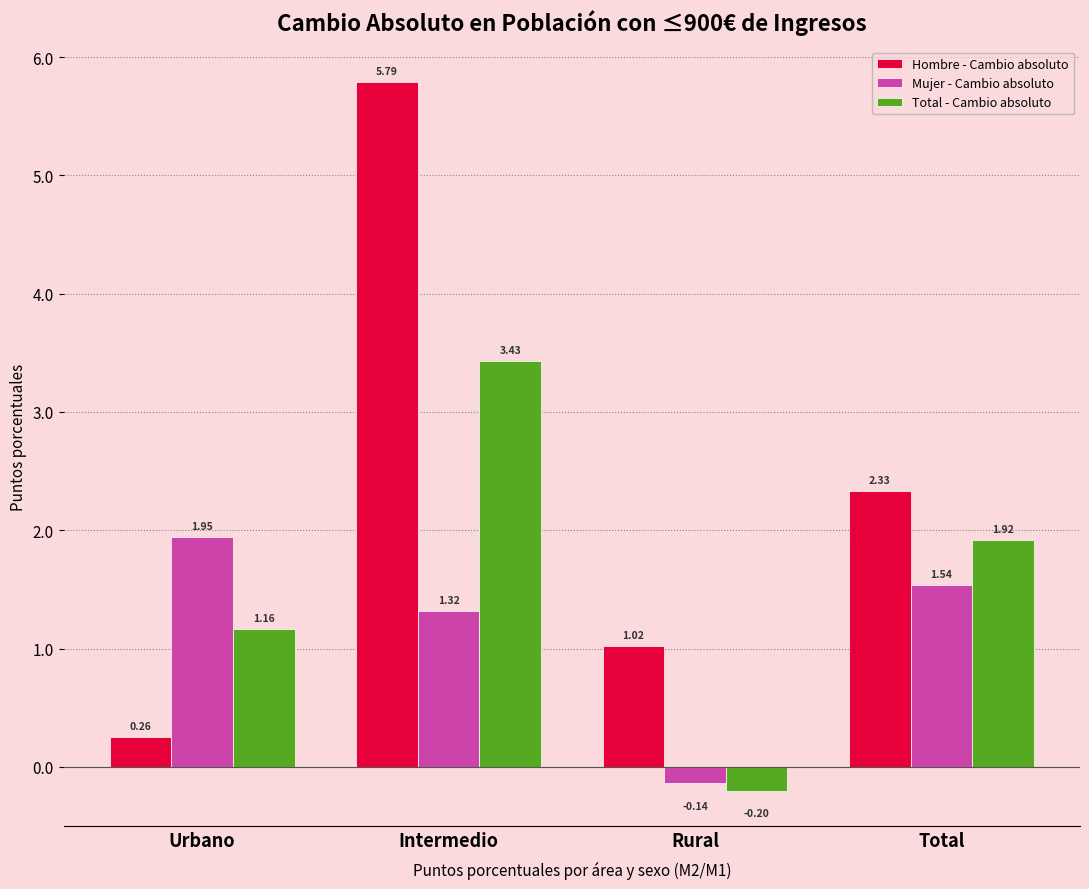

Which series has the largest range (max minus min)?

Hombre - Cambio absoluto